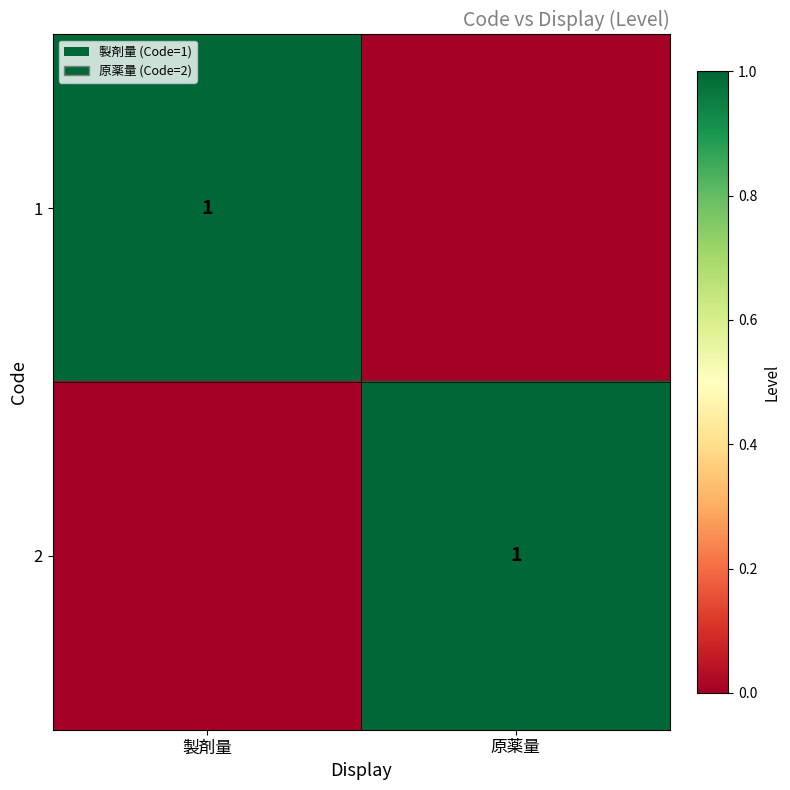

What is the maximum value shown in the chart?

1